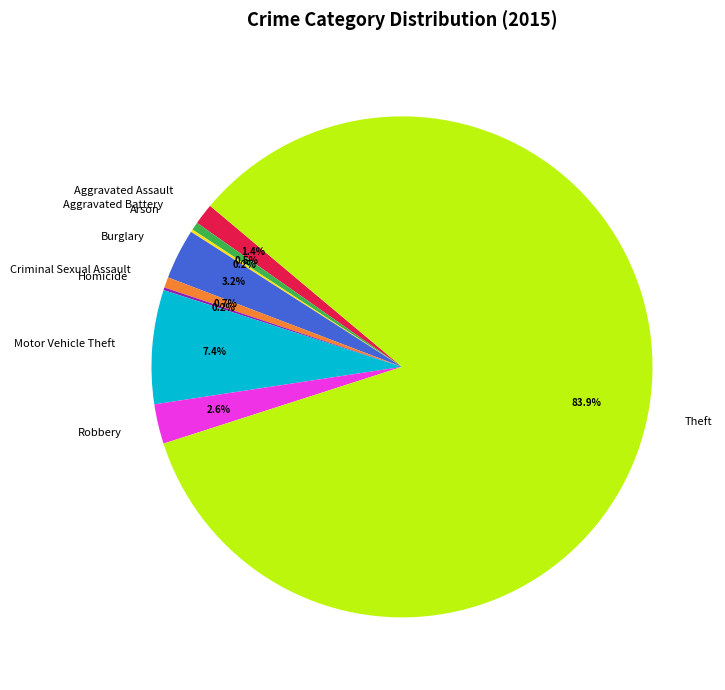

Which category has the biggest portion of the pie?

Theft